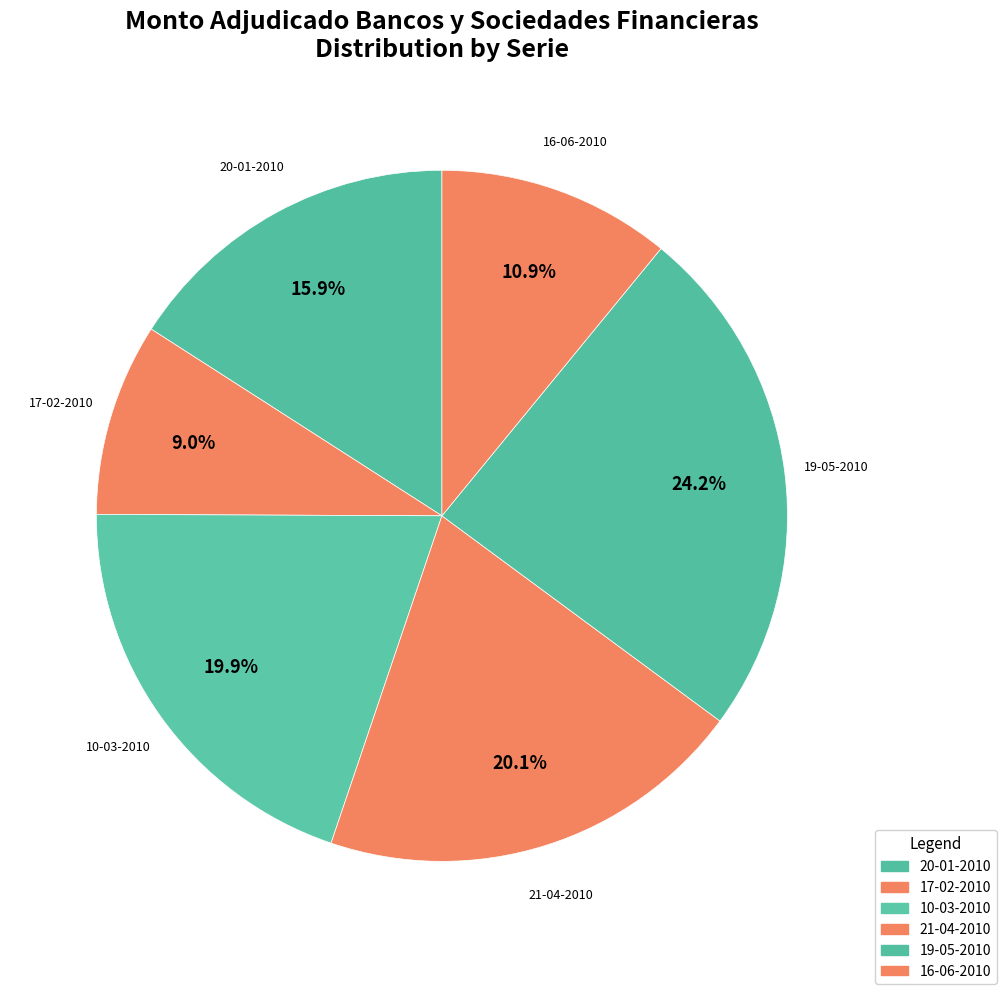

Which slice is the largest?

19-05-2010